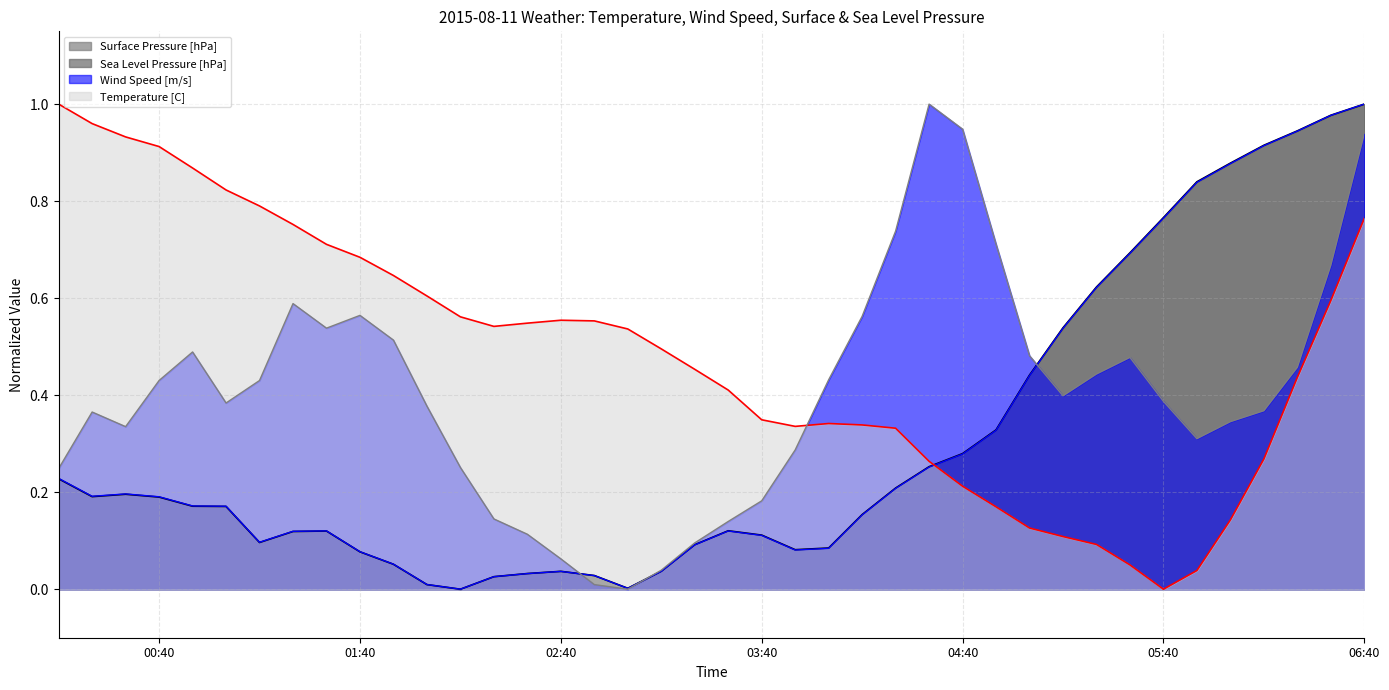

Reading right to left, what are all the values shown in this chart?

Temperature [C]: 0.8	0.6	0.4	0.3	0.1	0.0	0.0	0.1	0.1	0.1	0.1	0.2	0.2	0.3	0.3	0.3	0.3	0.3	0.3	0.4	0.5	0.5	0.5	0.6	0.6	0.5	0.5	0.6	0.6	0.6	0.7	0.7	0.8	0.8	0.8	0.9	0.9	0.9	1.0	1.0
Wind Speed [m/s]: 0.9	0.7	0.5	0.4	0.3	0.3	0.4	0.5	0.4	0.4	0.5	0.7	0.9	1.0	0.7	0.6	0.4	0.3	0.2	0.1	0.1	0.0	0.0	0.0	0.1	0.1	0.1	0.3	0.4	0.5	0.6	0.5	0.6	0.4	0.4	0.5	0.4	0.3	0.4	0.2
Surface Pressure [hPa]: 1.0	1.0	0.9	0.9	0.9	0.8	0.8	0.7	0.6	0.5	0.4	0.3	0.3	0.3	0.2	0.2	0.1	0.1	0.1	0.1	0.1	0.0	0.0	0.0	0.0	0.0	0.0	0.0	0.0	0.1	0.1	0.1	0.1	0.1	0.2	0.2	0.2	0.2	0.2	0.2
Sea Level Pressure [hPa]: 1.0	1.0	0.9	0.9	0.9	0.8	0.8	0.7	0.6	0.5	0.4	0.3	0.3	0.3	0.2	0.2	0.1	0.1	0.1	0.1	0.1	0.0	0.0	0.0	0.0	0.0	0.0	0.0	0.0	0.1	0.1	0.1	0.1	0.1	0.2	0.2	0.2	0.2	0.2	0.2